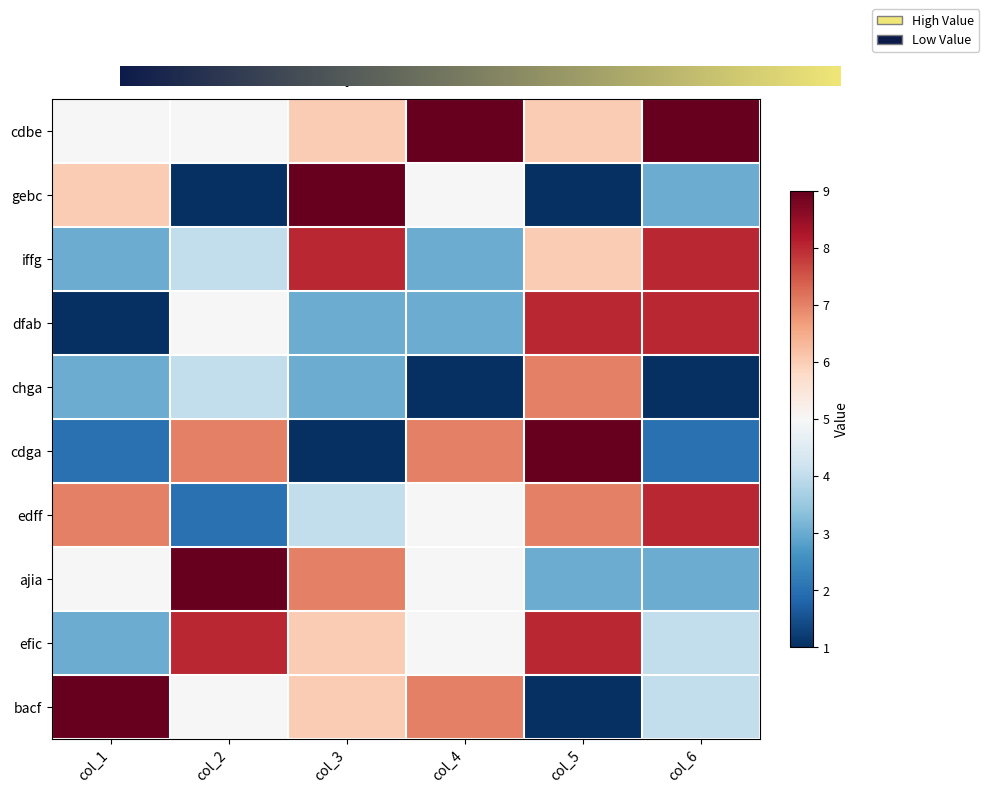

Which category has the highest value across all series?

col_4